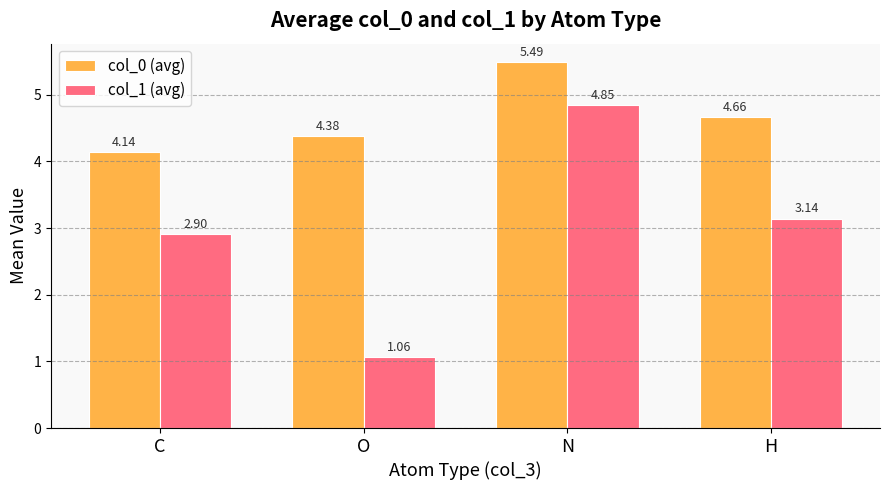

Which series has the largest range (max minus min)?

col_1 (avg)